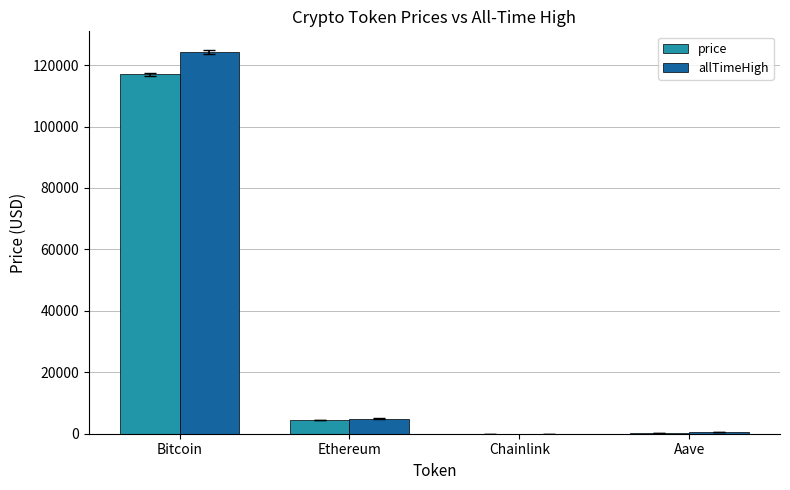

True or false: price has a value of 4540.3 at Ethereum.

True